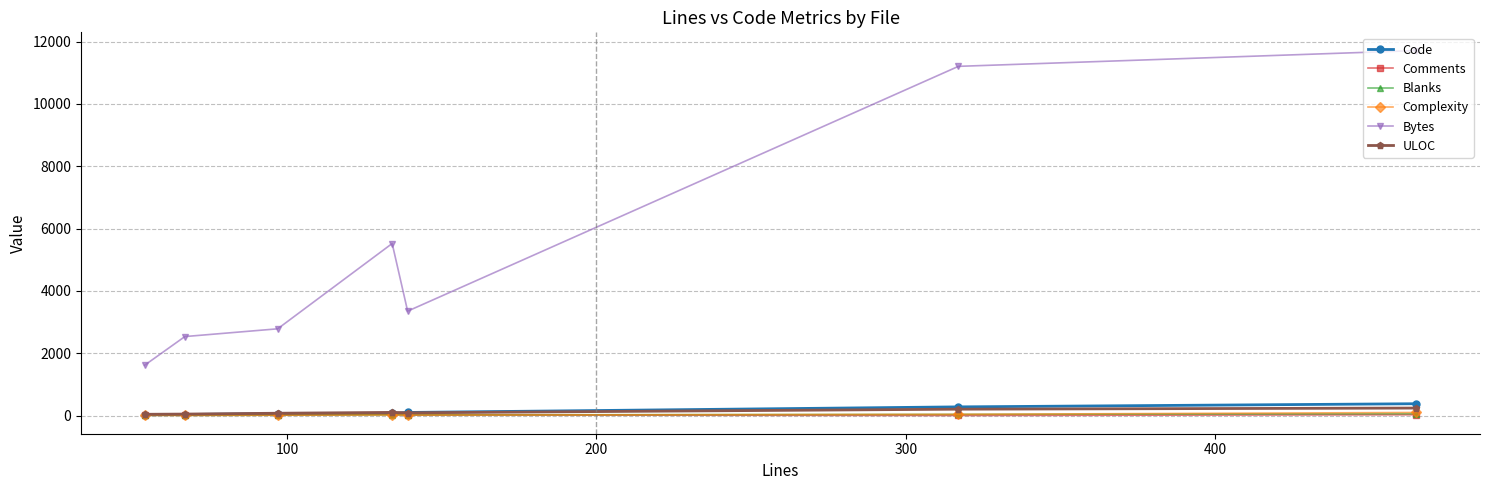

At how many categories does at least one series exceed 5303?

3